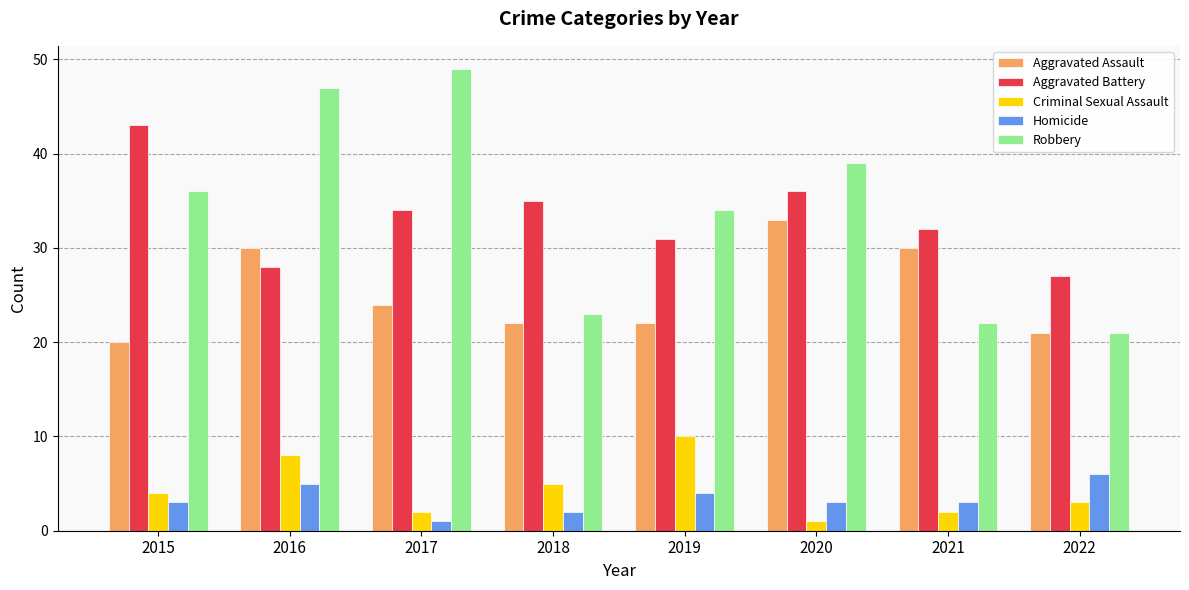

How many distinct data groups are displayed?

5